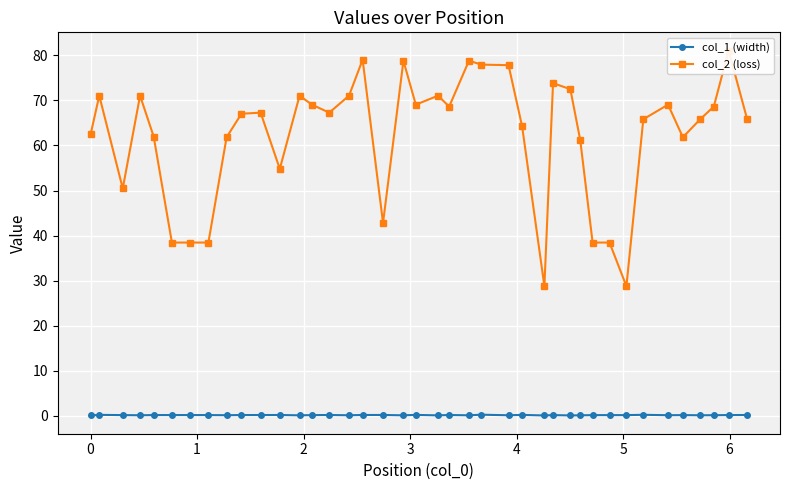

True or false: col_1 (width) has more than 2 points higher than both neighbors.

True